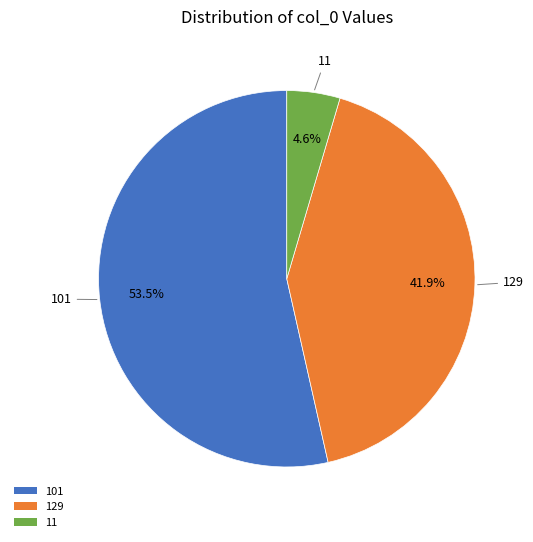

To the nearest percent, what is the combined percentage of 129 and 101?

95%